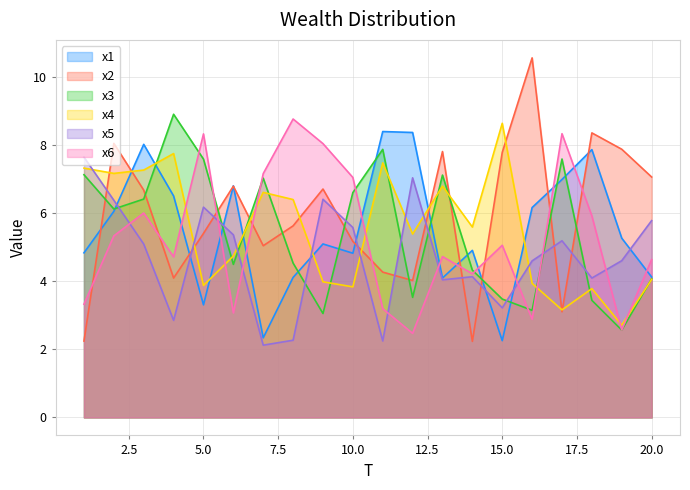

At how many categories does at least one series exceed 6?

19